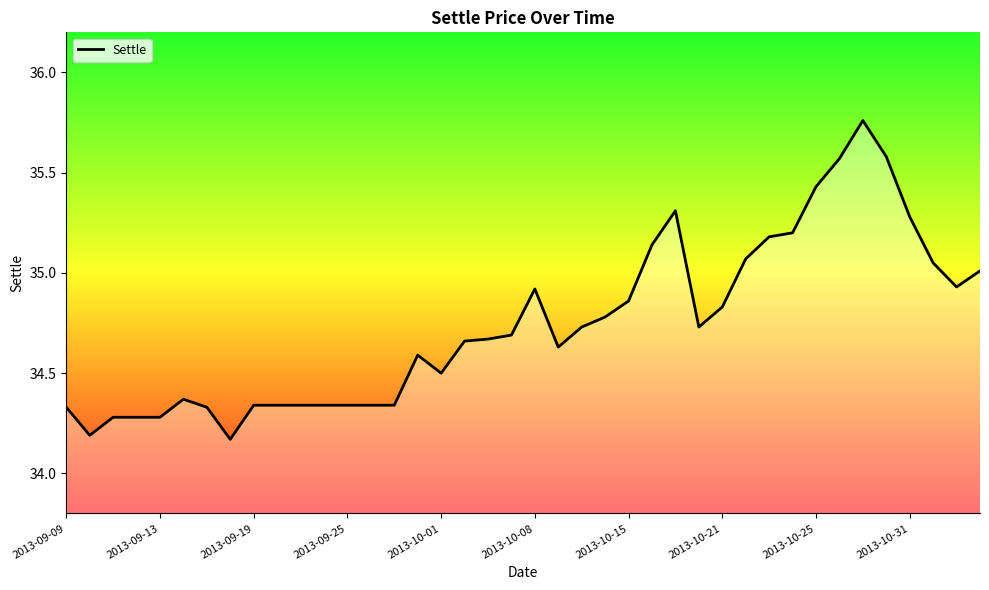

What is the difference between the maximum and minimum values?

1.6